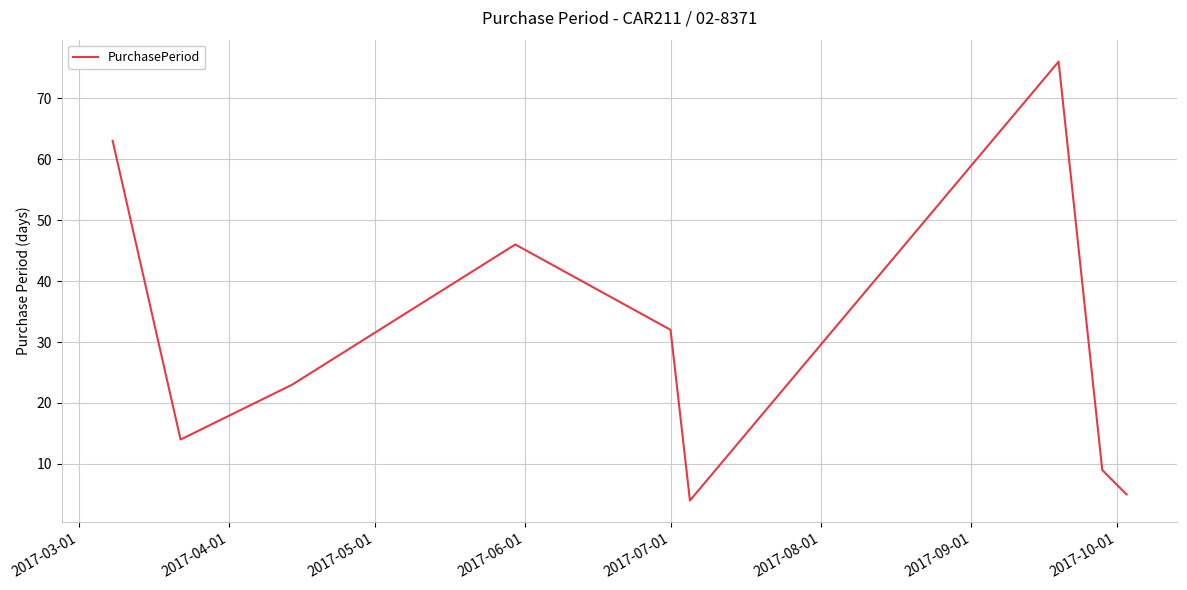

What is the difference between the maximum and minimum values?

72